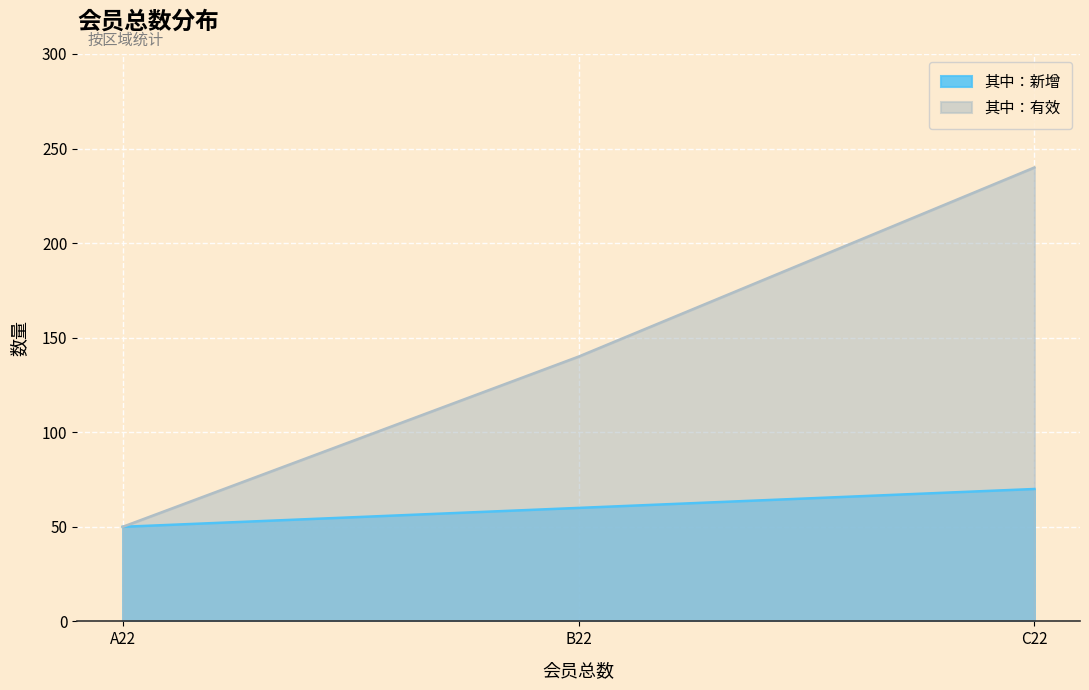

List the series in order of their overall mean, highest first.

其中：有效, 其中：新增